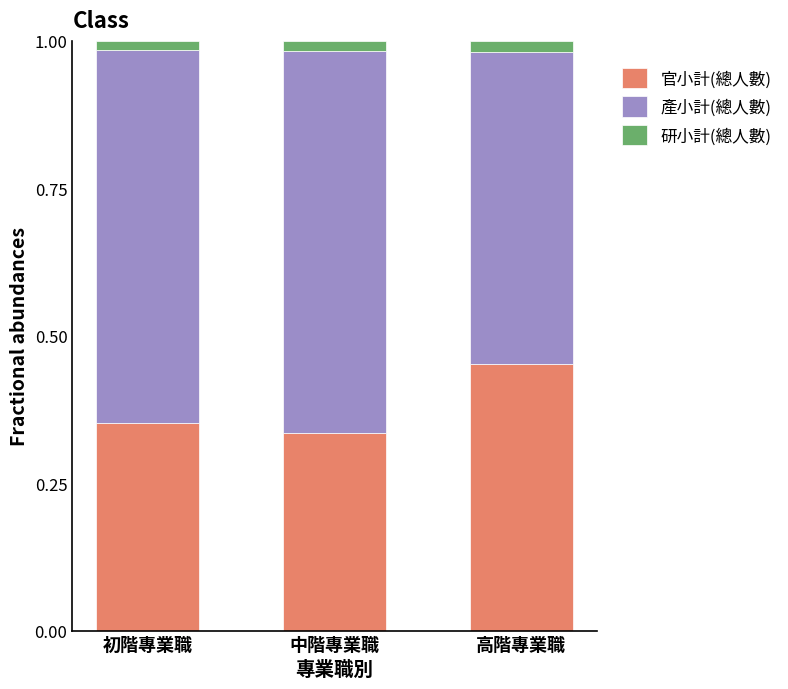

How many categories are shown in the chart?

3